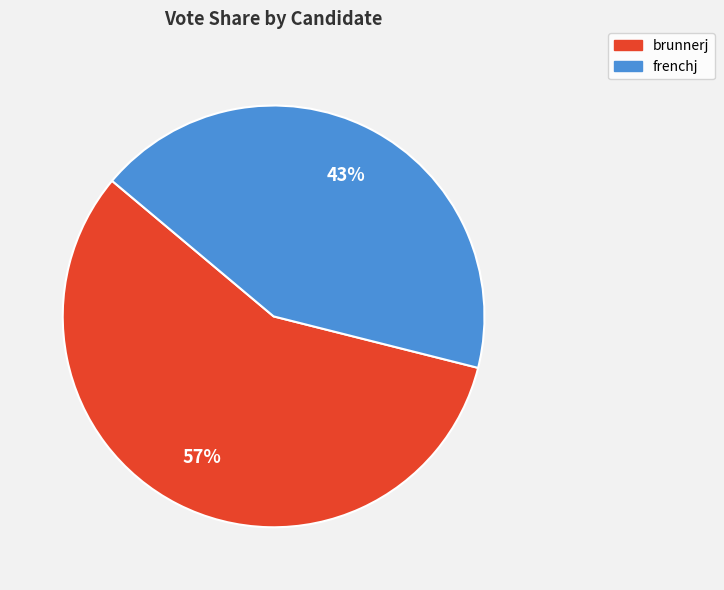

To the nearest percent, what is the difference between the frenchj and brunnerj slice percentages?

14%